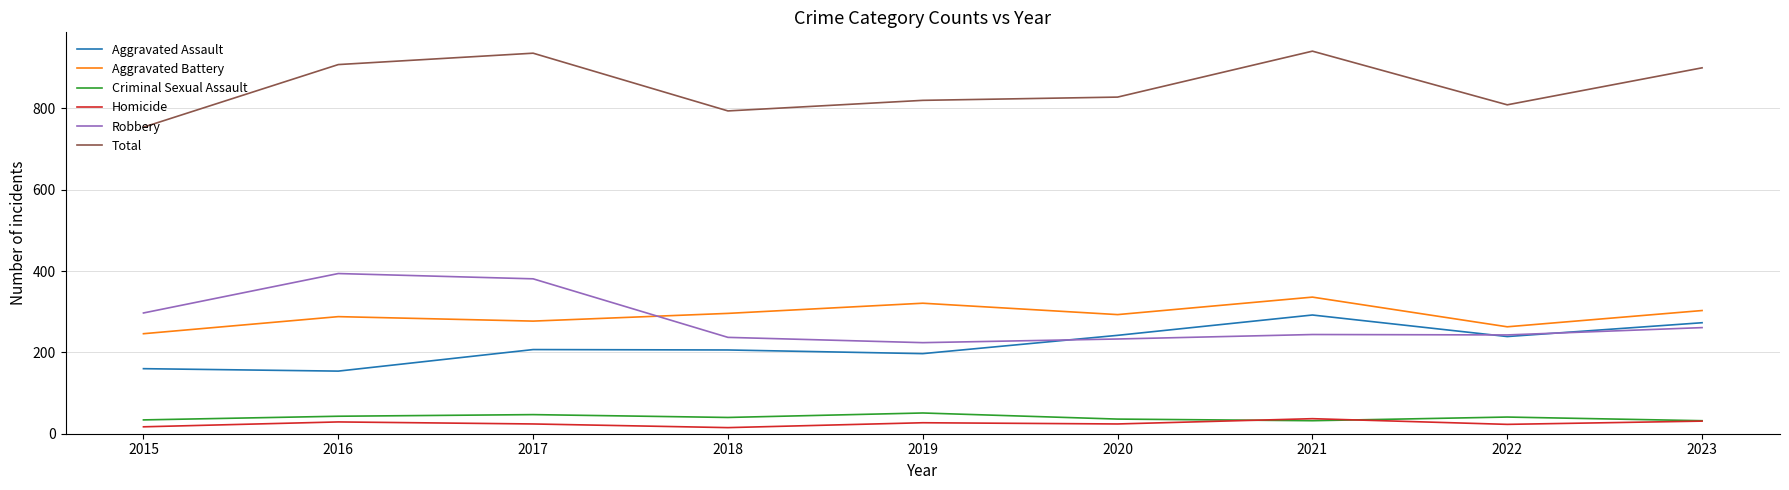

What is the difference between the highest and lowest values at 2023?

869